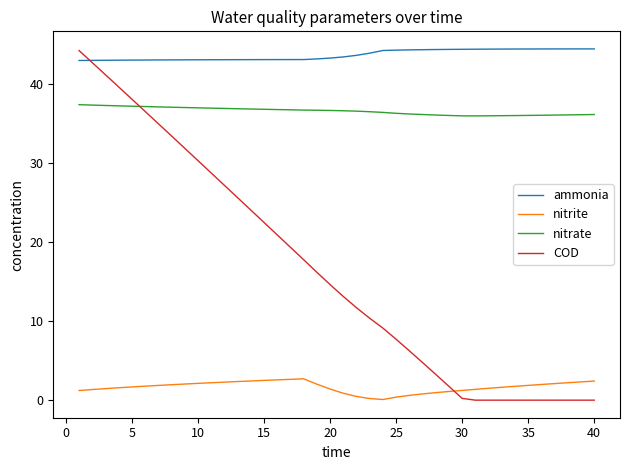

True or false: nitrate and ammonia cross at least once.

False